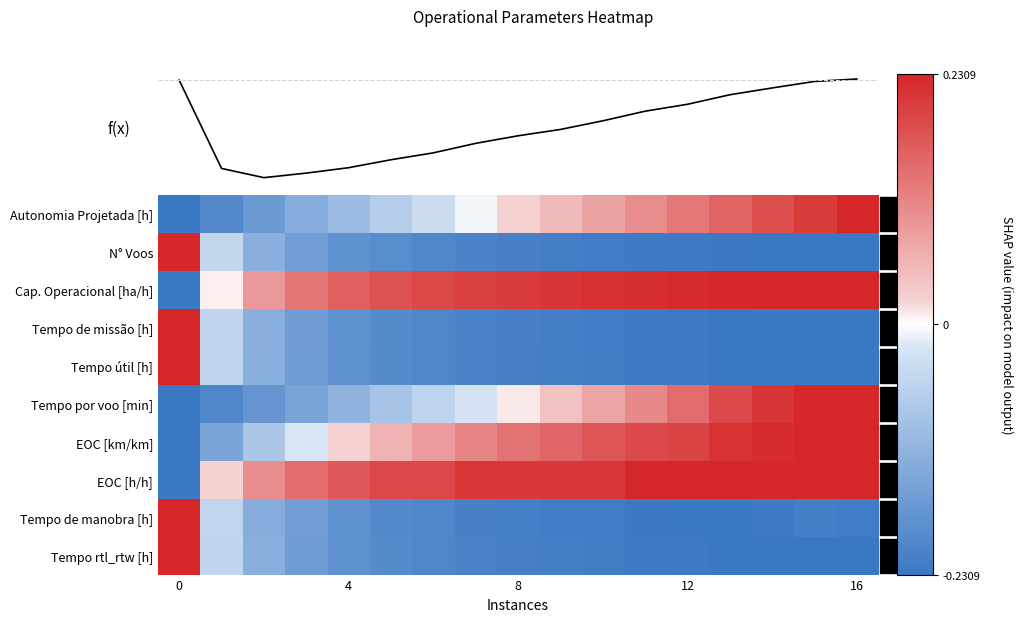

What is the difference between the maximum and minimum values in the Autonomia Projetada [h] series?

0.5